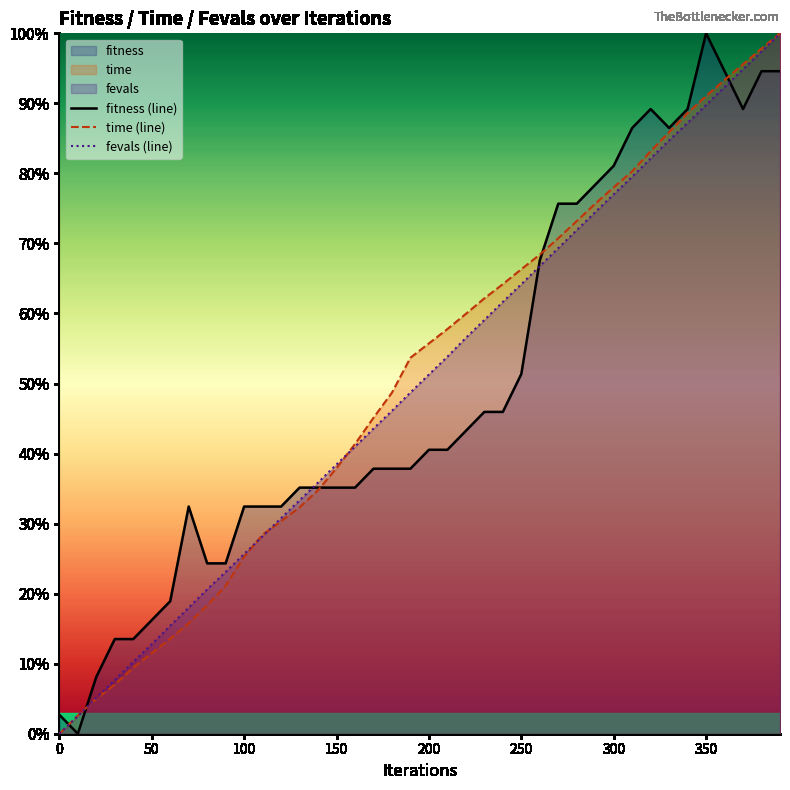

In fitness (line), how many points are lower than both neighbors (excluding endpoints)?

3